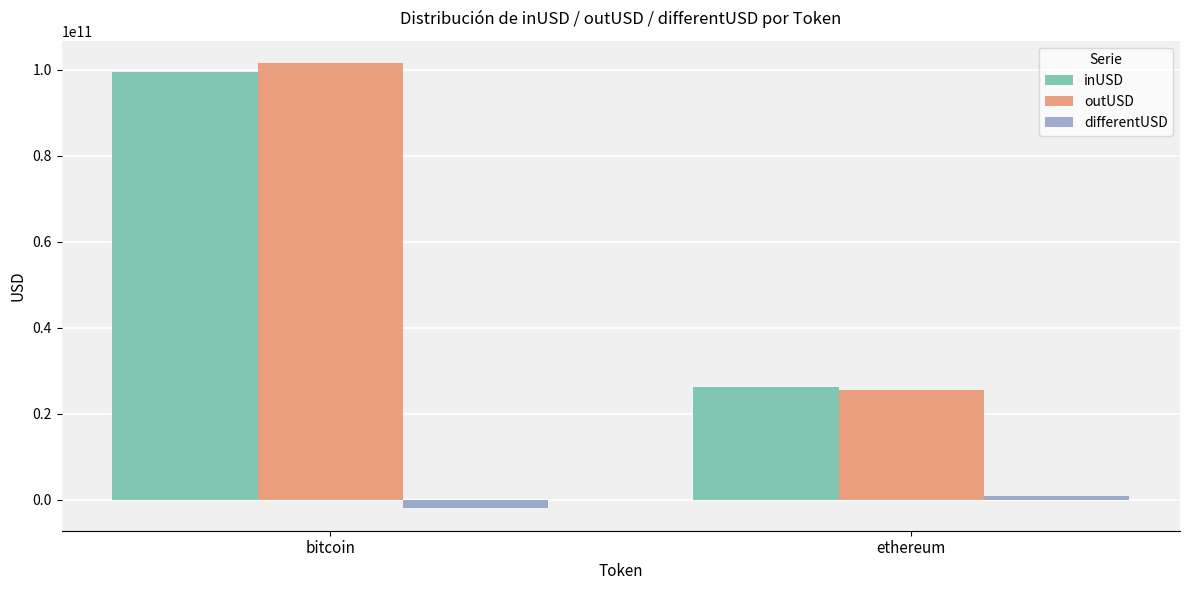

What is the difference between the maximum and minimum values in the outUSD series?

76102251982.8